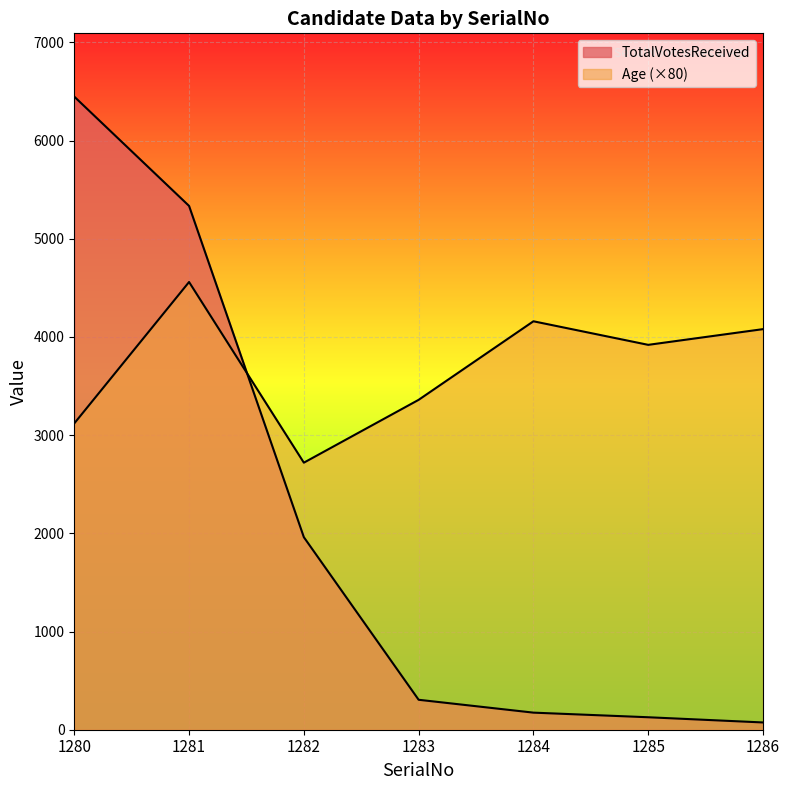

List the labels in order of Age value, largest first.

1281, 1284, 1286, 1285, 1283, 1280, 1282